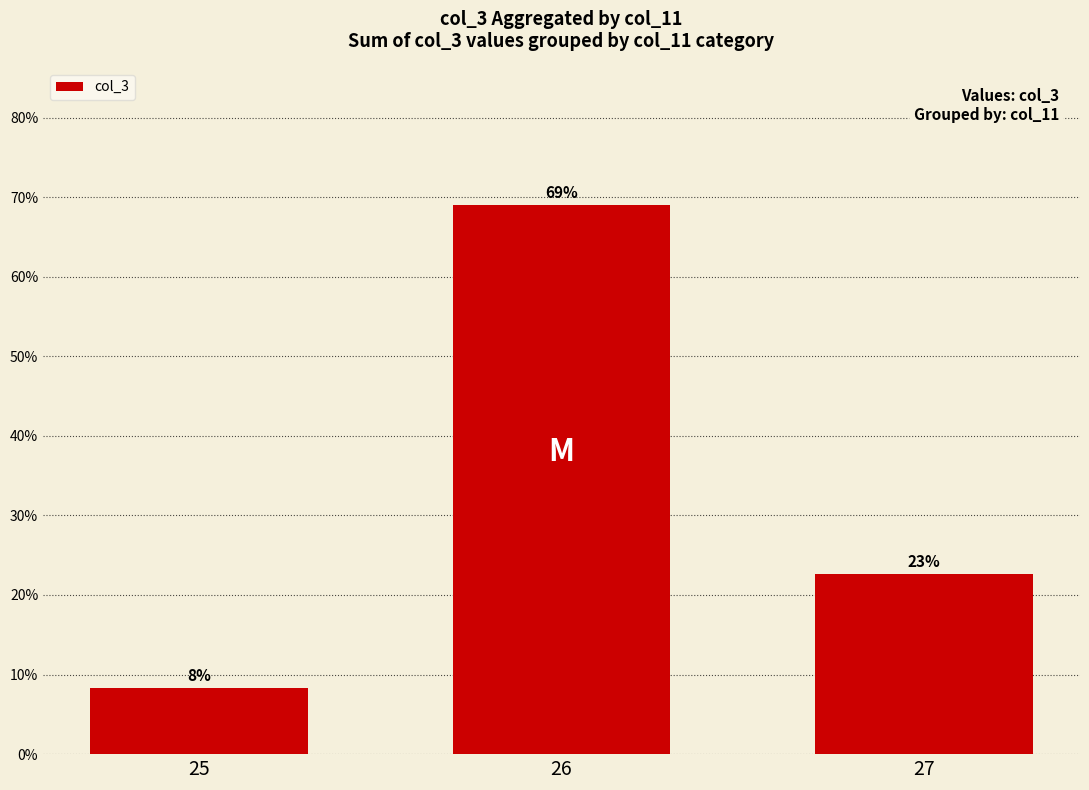

What is the change in value from 26 to 27?

-46.3